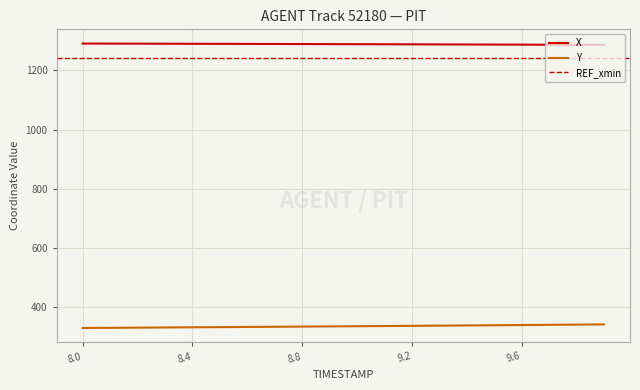

True or false: Y and X intersect in this chart.

False